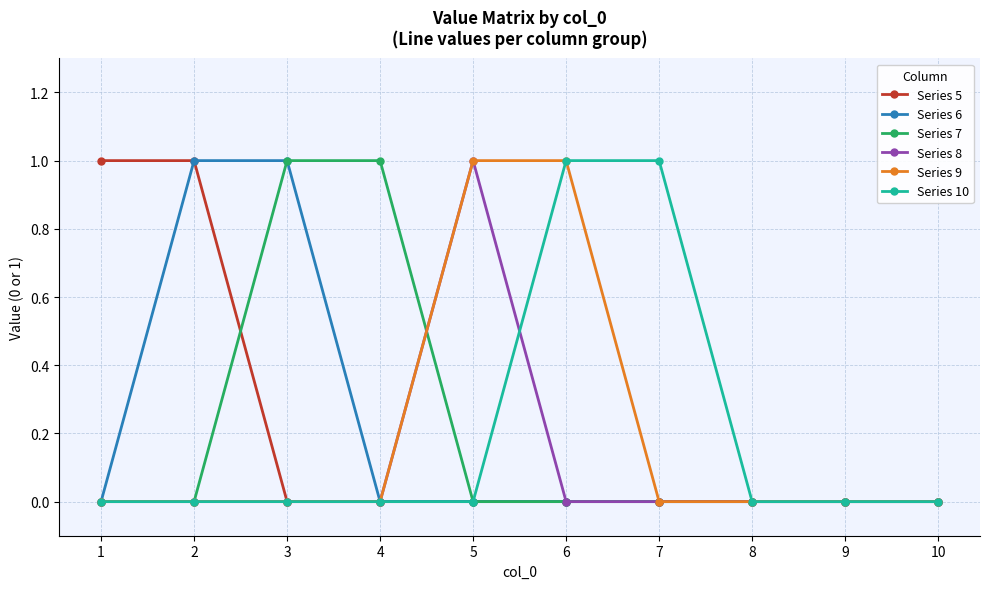

Is this an area chart (filled region under the line)?

No